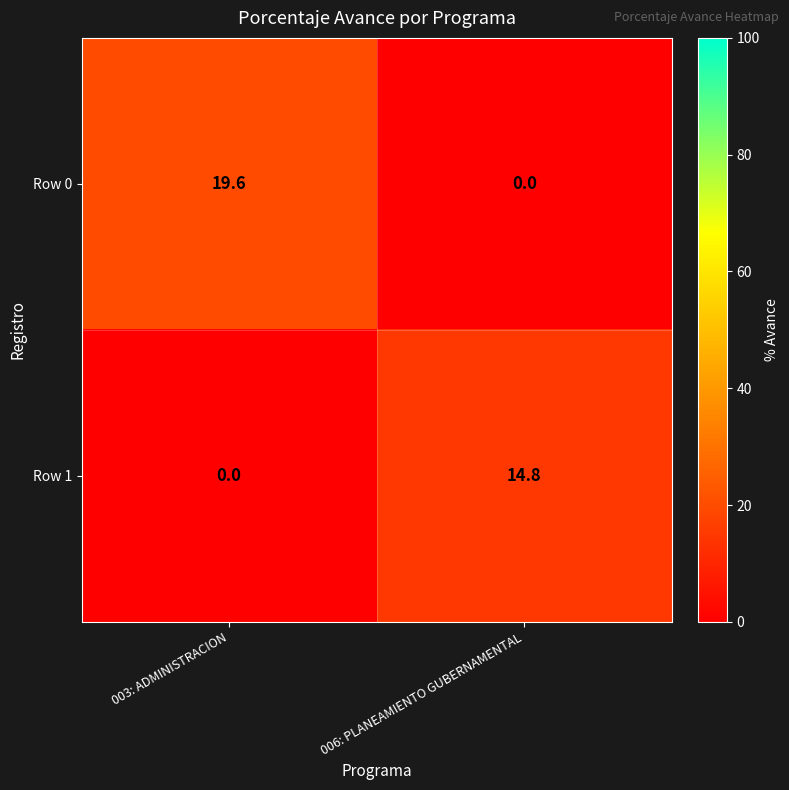

At which label does Row 0 first exceed 19?

003: ADMINISTRACION